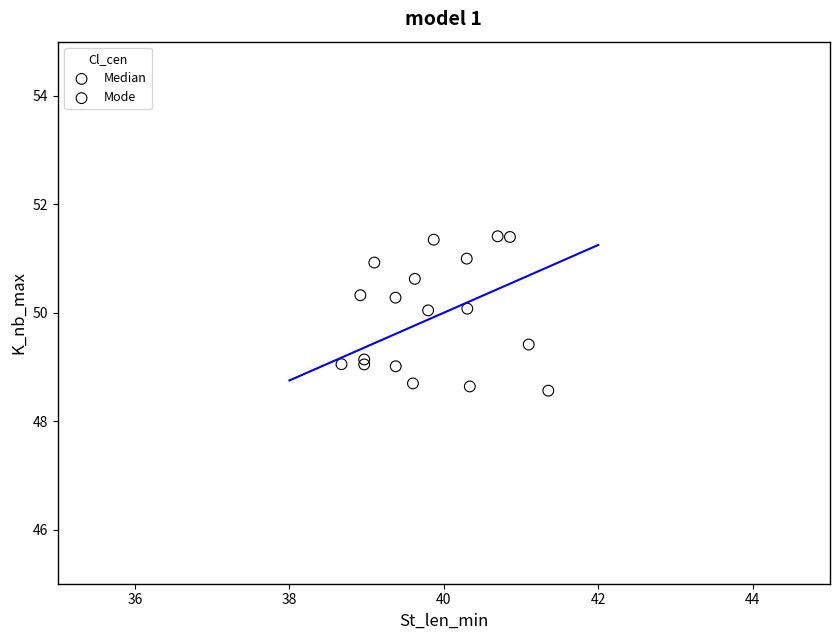

What are all the series names shown in the legend?

Median, Mode